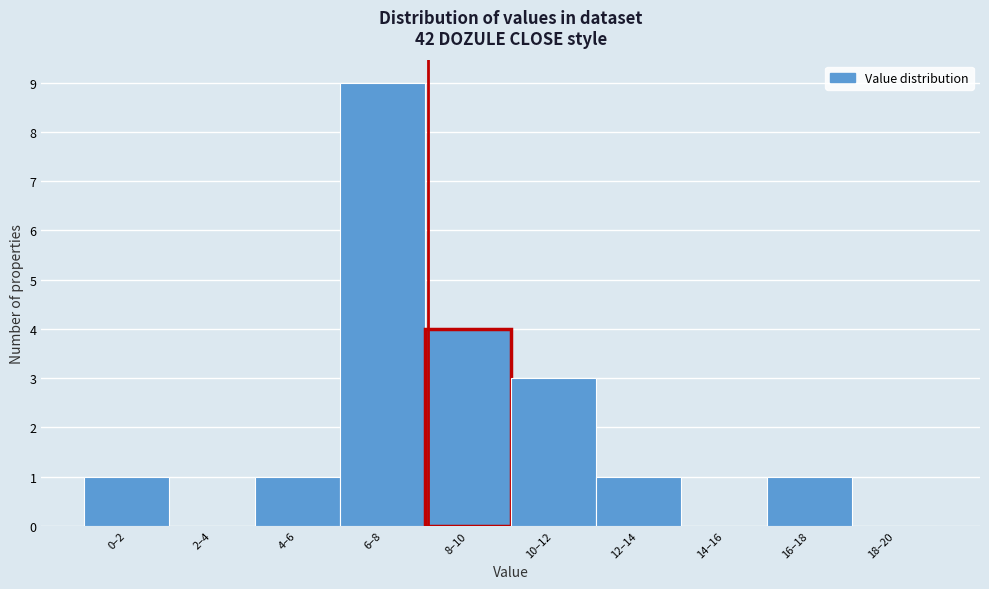

Reading left to right, list all the values displayed in this chart.

0–2=1	2–4=0	4–6=1	6–8=9	8–10=4	10–12=3	12–14=1	14–16=0	16–18=1	18–20=0